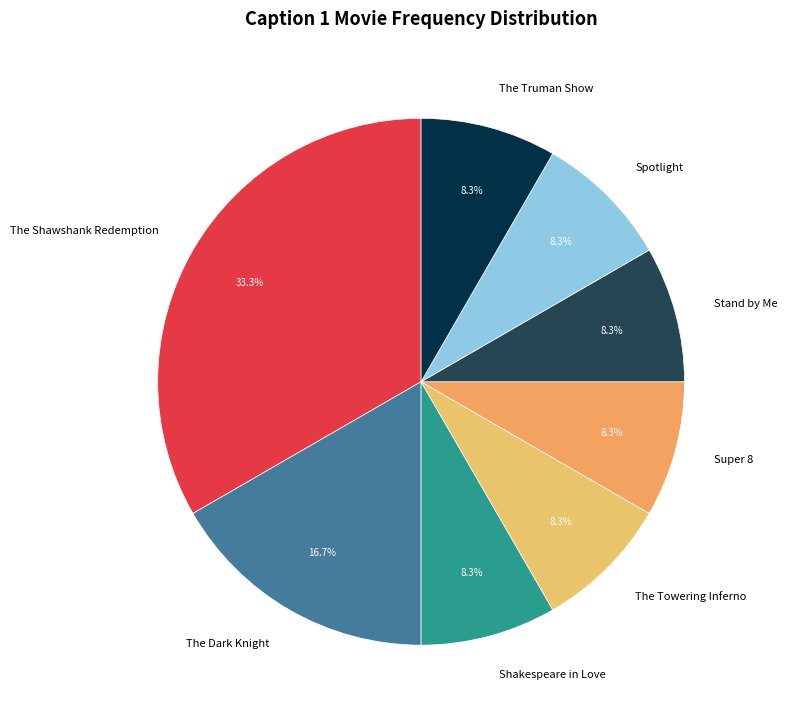

Which category has the biggest portion of the pie?

The Shawshank Redemption